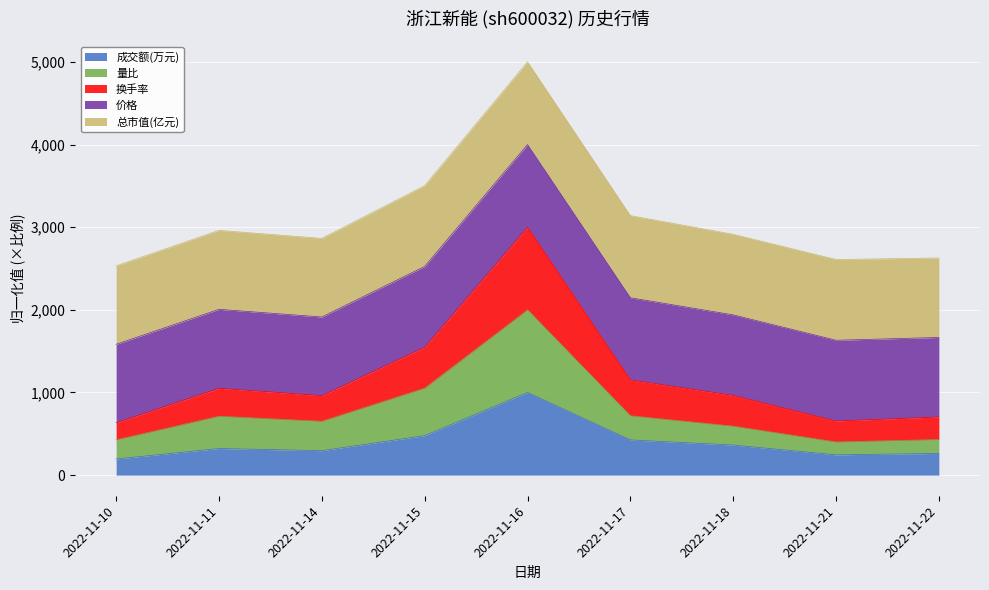

What is the highest value of the 成交额(万元) series?

1000.0